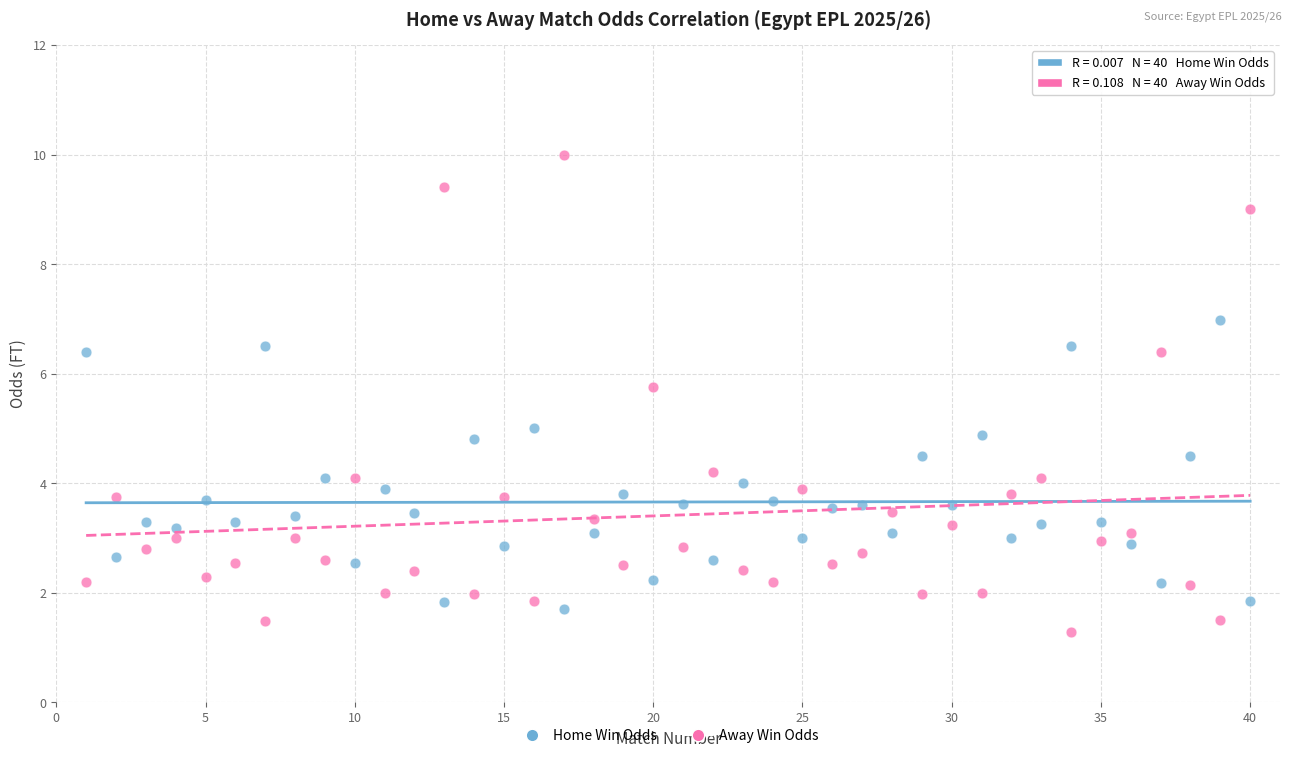

Which series contains the highest Y value?

Away Win Odds